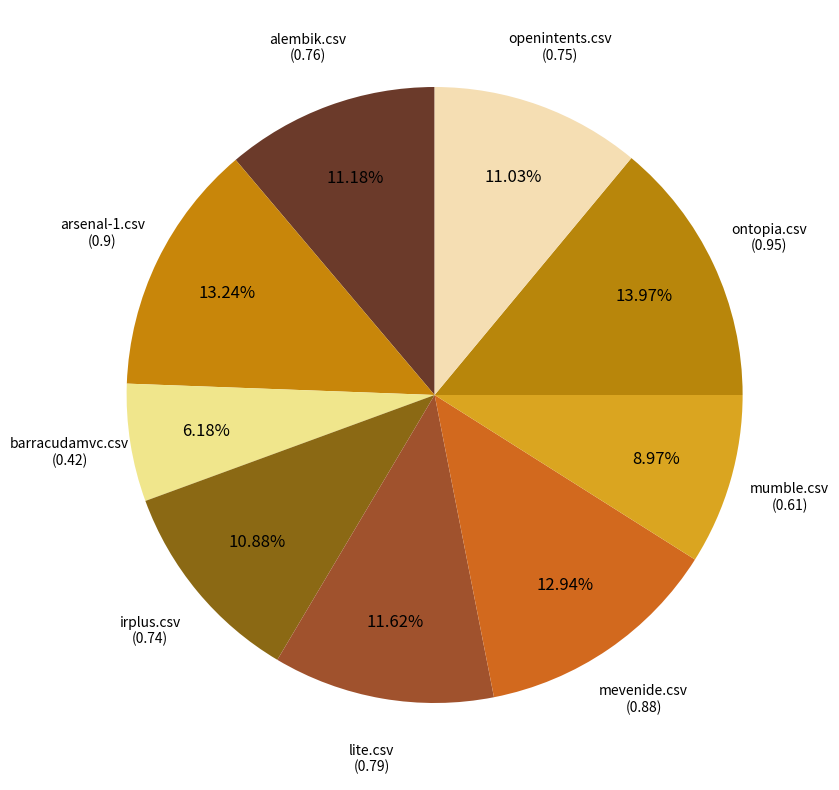

True or false: irplus.csv accounts for 25% of the total.

False